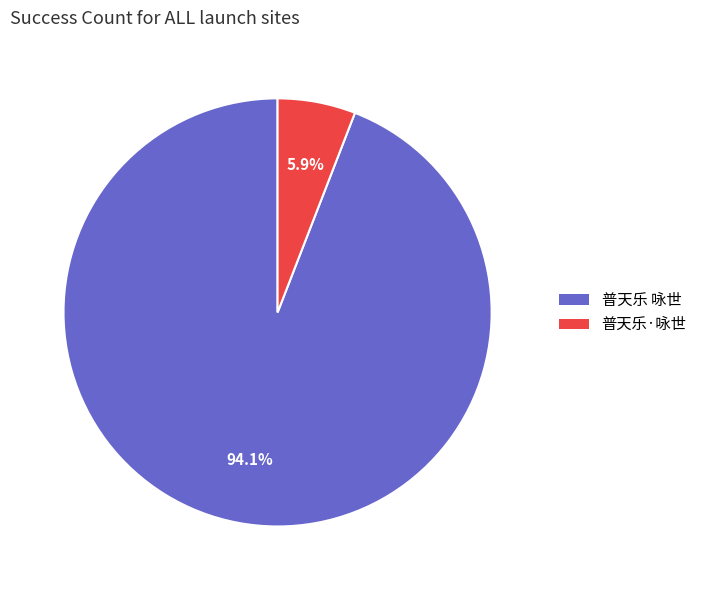

Between 普天乐 咏世 and 普天乐·咏世, which is larger?

普天乐 咏世